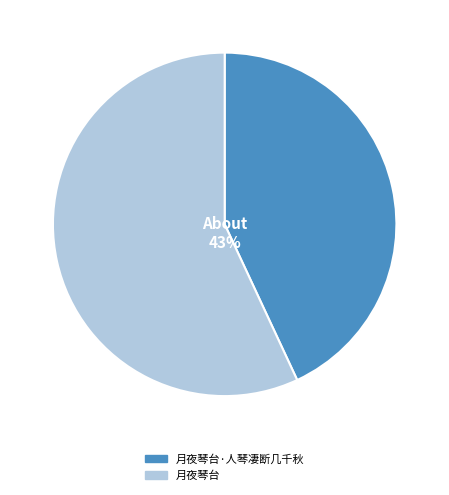

How much of the chart is everything except 月夜琴台·人琴凄断几千秋?

56.9%